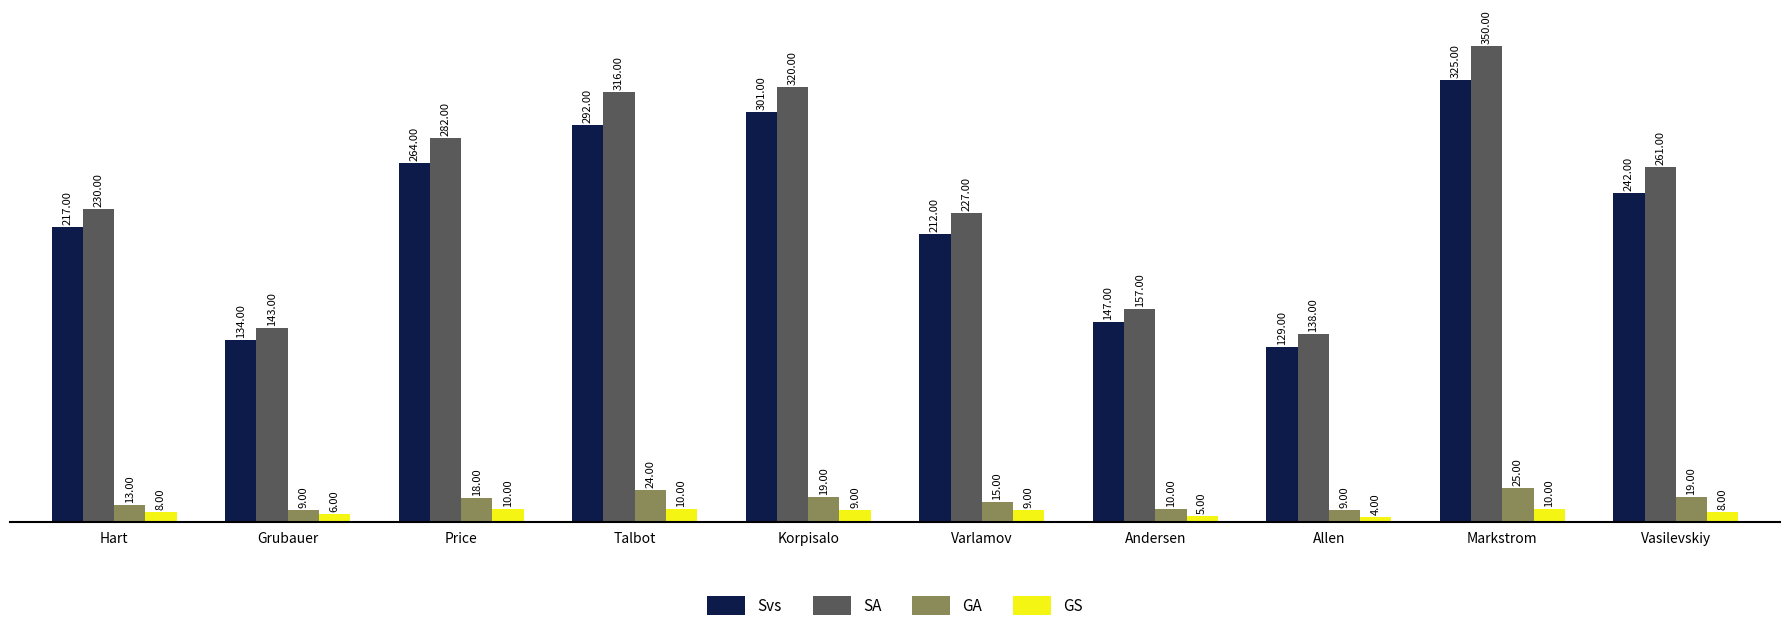

What is the difference between the highest and lowest values at Andersen?

152